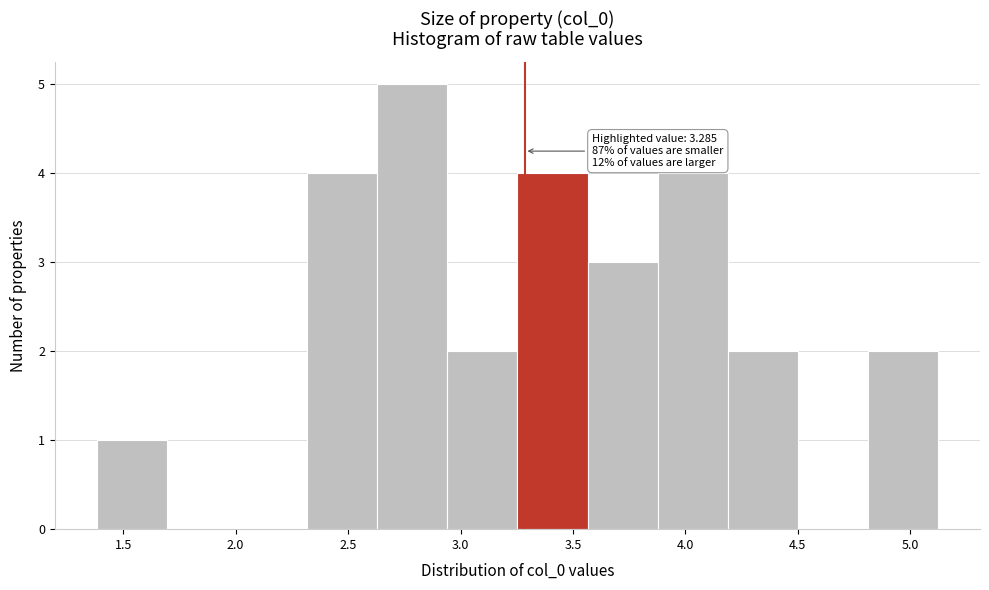

Which range on the x-axis has the tallest bar?

2.65 to 2.95